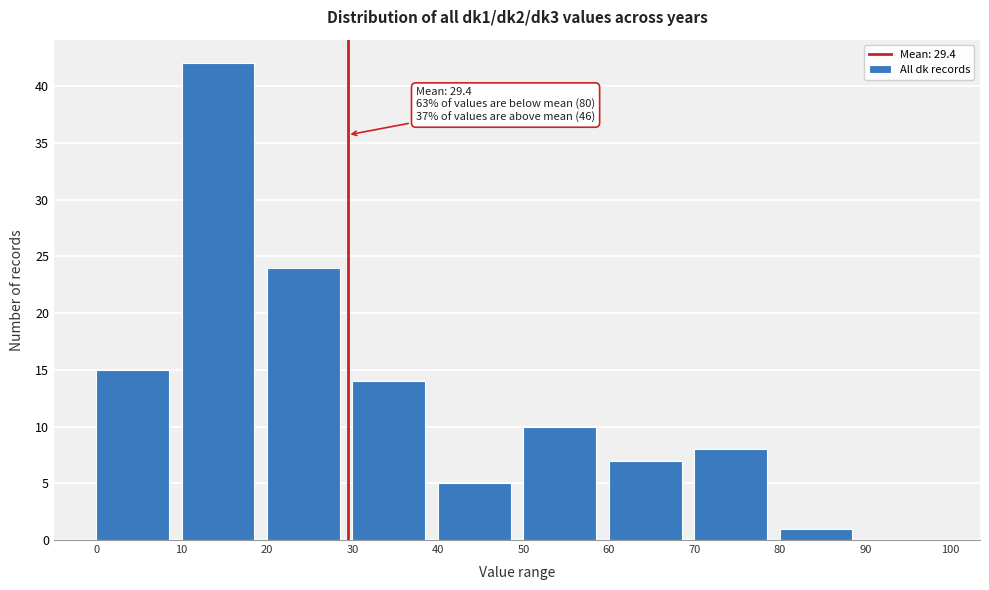

Which range on the x-axis has the tallest bar?

10 to 20